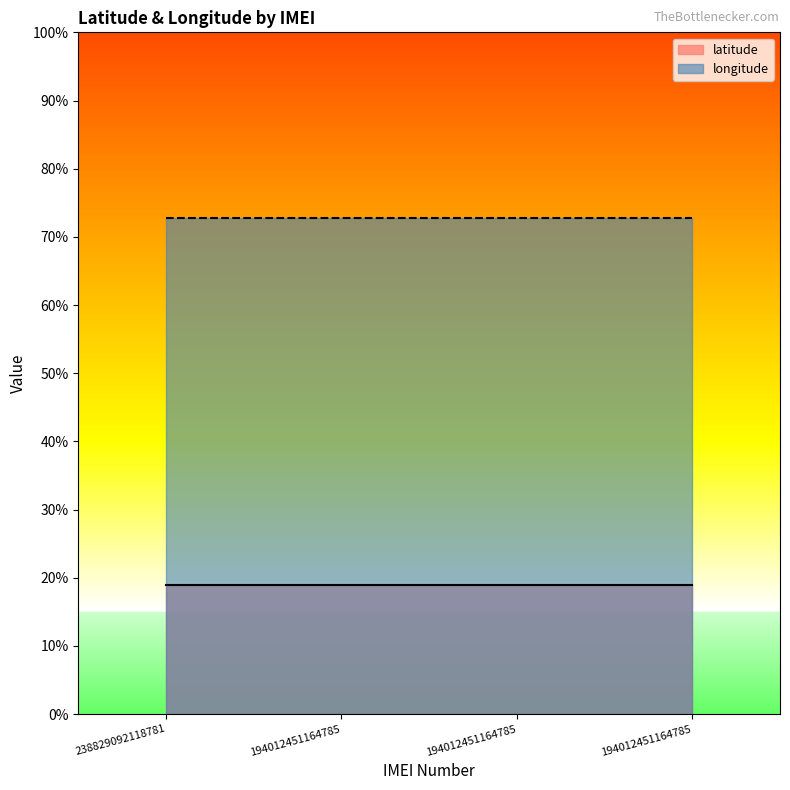

Is it true that latitude equals 11.8 at 238829092118781?

False